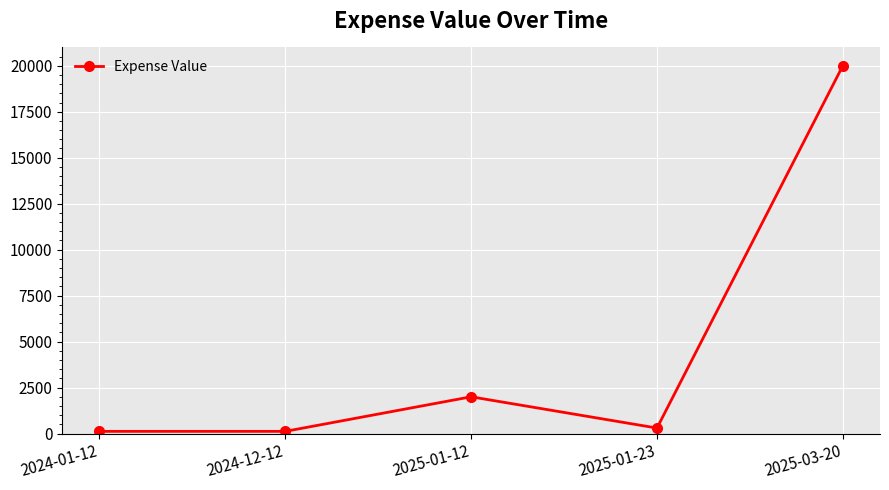

Approximately how many times larger is the value at 2025-01-23 compared to 2024-12-12?

2.5